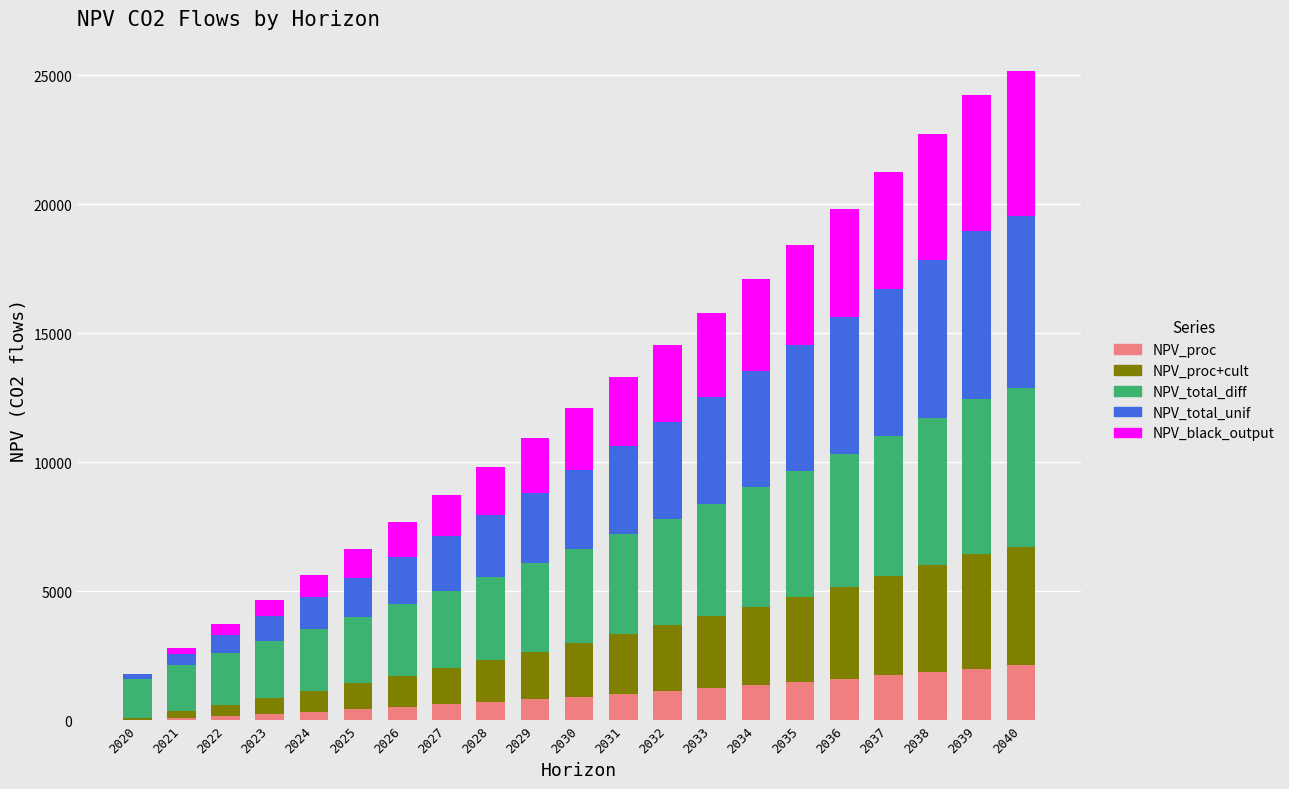

Does the chart contain stacked bars?

Yes